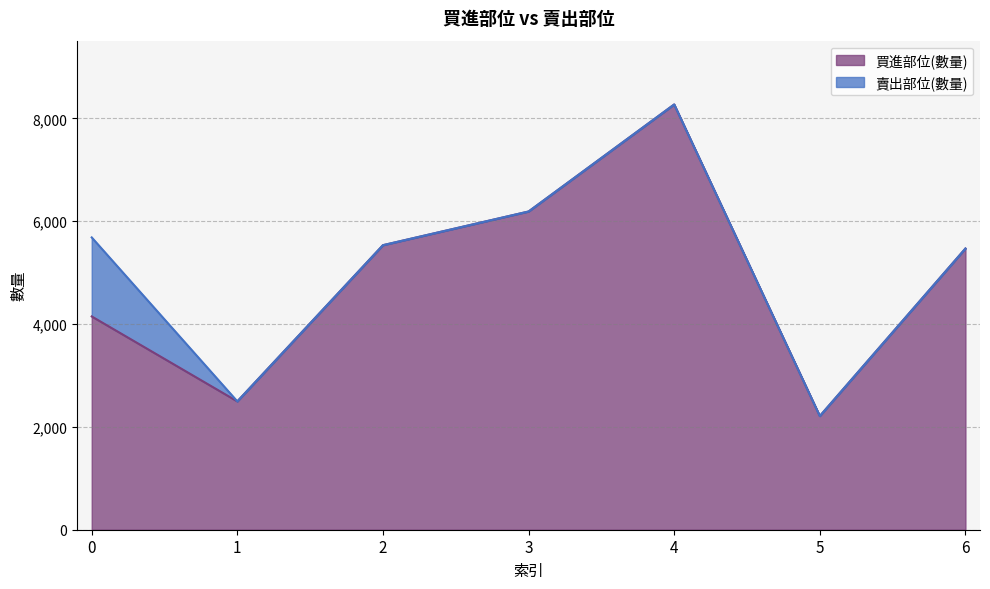

How many interior local valleys (lower than both neighbors) does the data have?

2